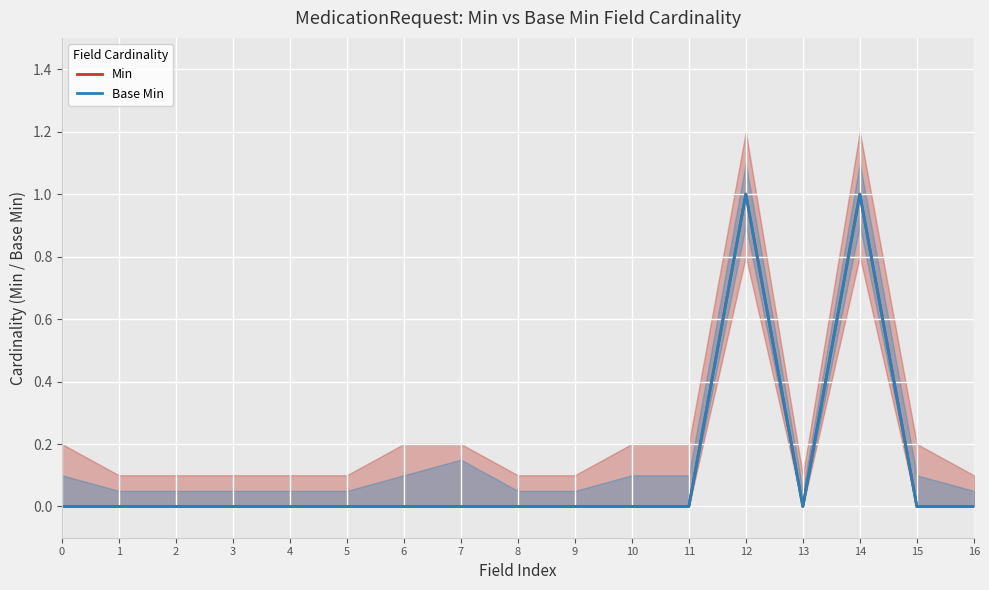

Which series changed the most between 8 and 15?

Min